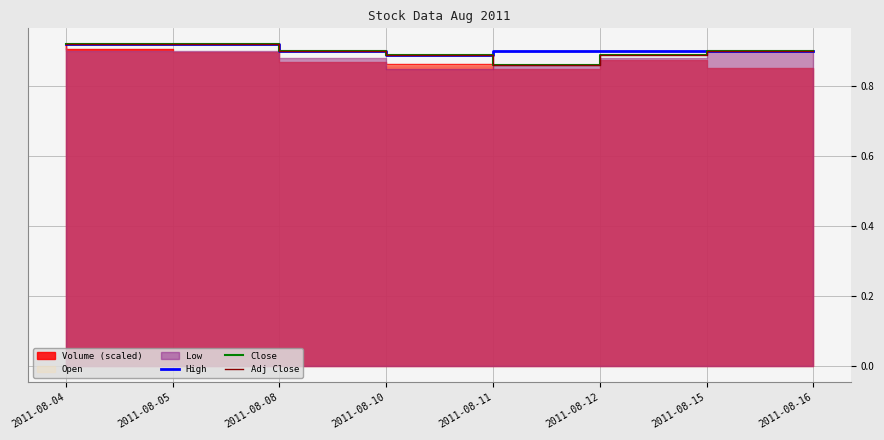

At which category does the chart reach its minimum across all series?

2011-08-12